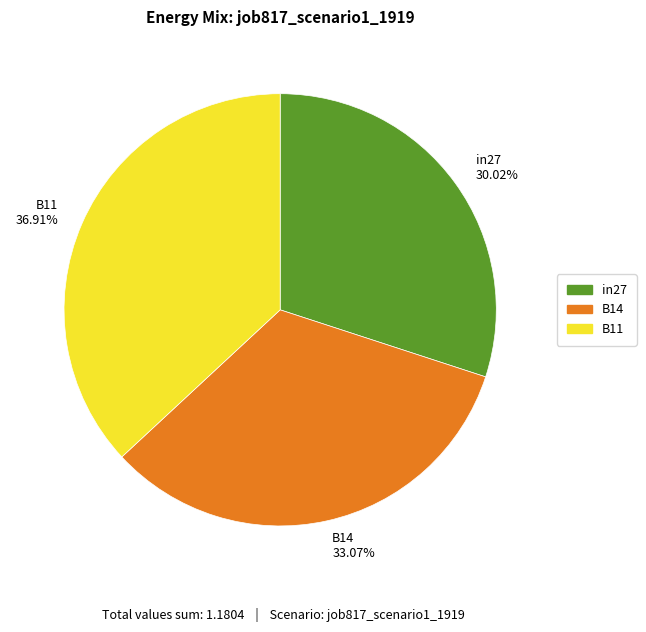

Is it true that B14 is 44% of the pie?

False